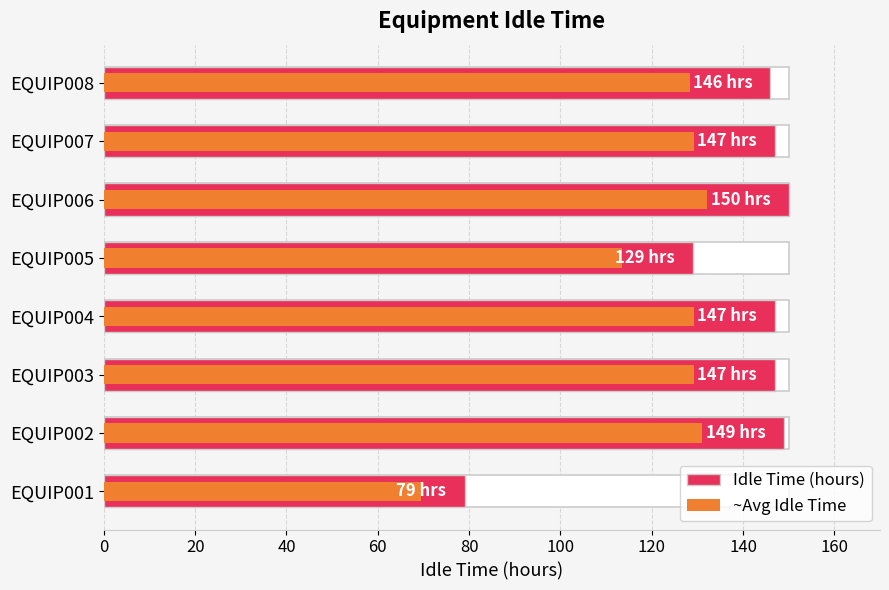

At EQUIP008, list the series in order from smallest to largest.

~Avg Idle Time, Idle Time (hours)